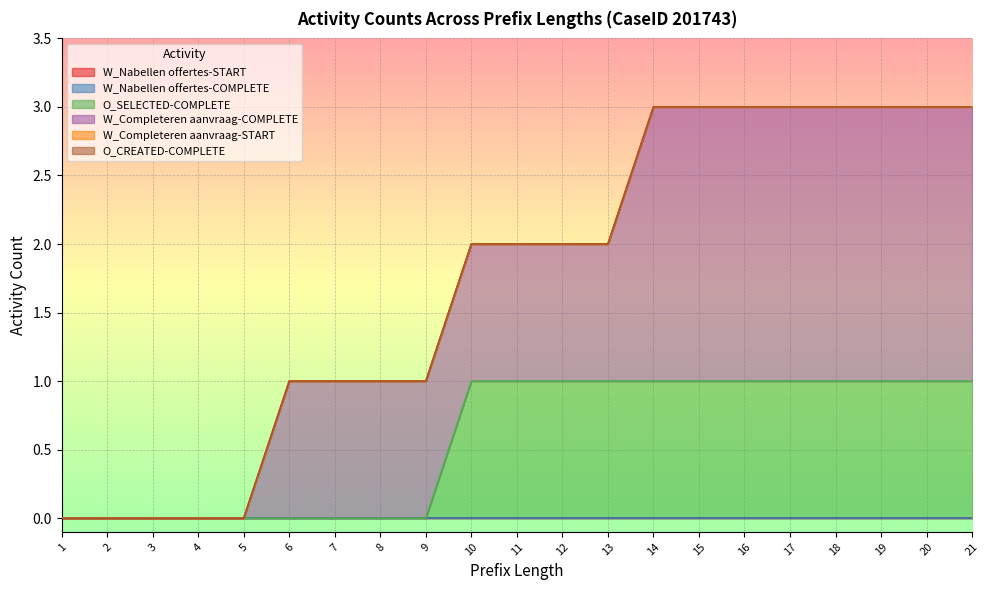

At which category is the sum across all series the highest?

14